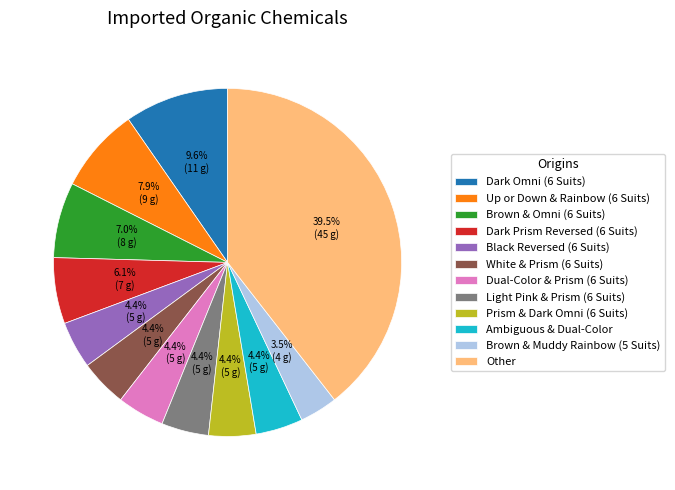

To the nearest percent, what is the difference between the Light Pink & Prism (6 Suits) and Dark Prism Reversed (6 Suits) slice percentages?

2%